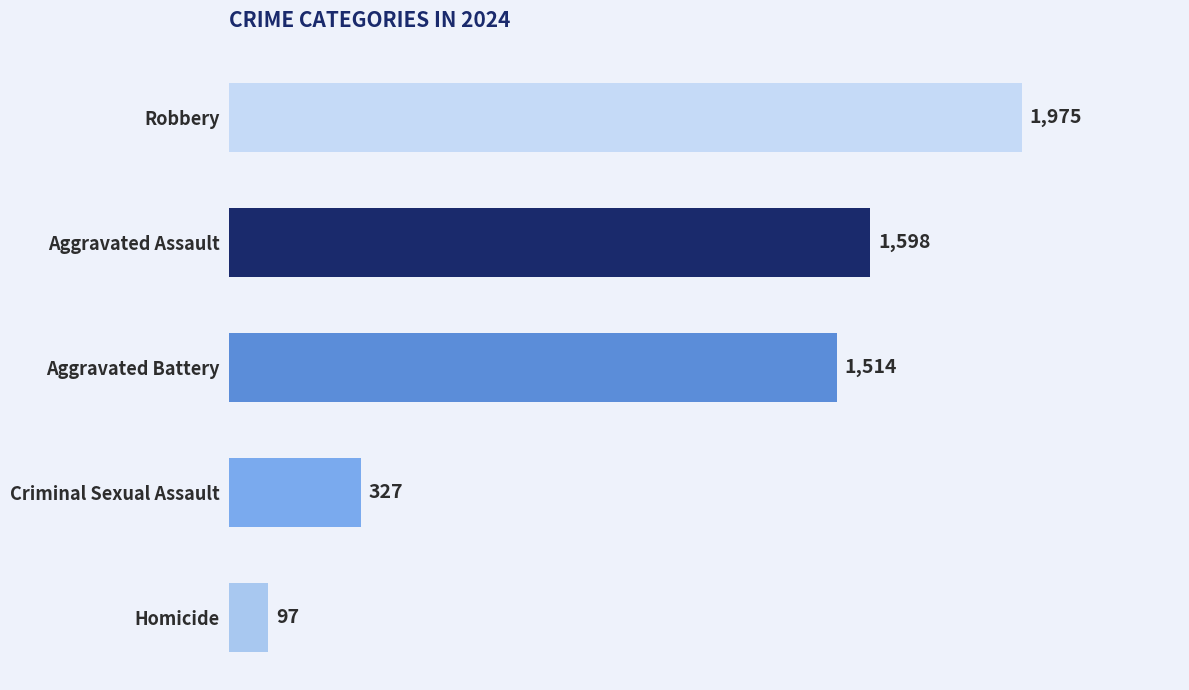

What is the minimum value shown in the chart?

97